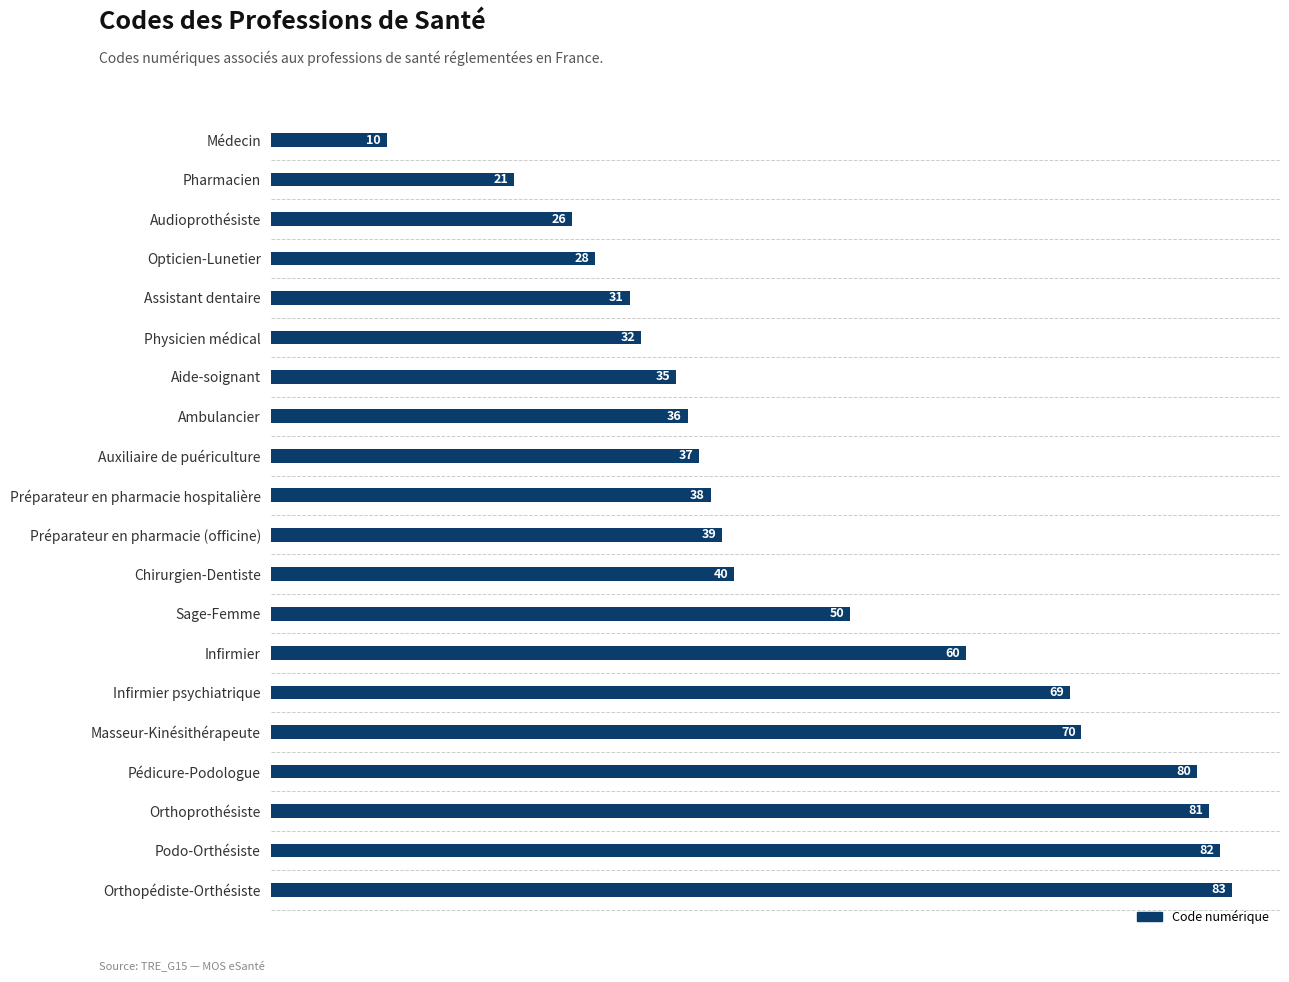

At which label is the value closest to 46?

Sage-Femme